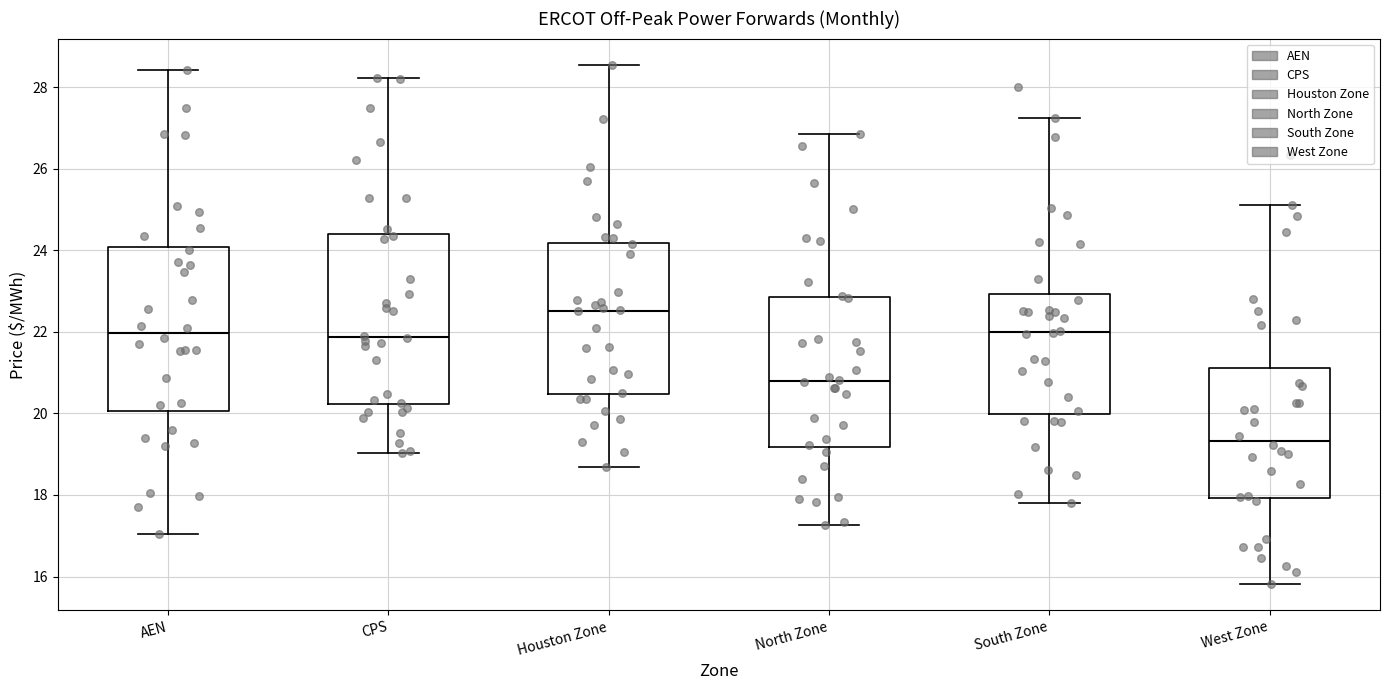

Reading left to right, transcribe this box plot: for each box, give where its median line is, the range the box spans, and where its two whiskers end, as read against the y-axis. The values are not printed on the chart, so give them approximately, as read against the axis.

AEN: median 22.0, box 20.0 to 24.0, whiskers 17.0 to 28.4
CPS: median 21.8, box 20.2 to 24.4, whiskers 19.0 to 28.2
Houston Zone: median 22.6, box 20.4 to 24.2, whiskers 18.6 to 28.6
North Zone: median 20.8, box 19.2 to 22.8, whiskers 17.2 to 26.8
South Zone: median 22.0, box 20.0 to 23.0, whiskers 17.8 to 27.2
West Zone: median 19.4, box 18.0 to 21.2, whiskers 15.8 to 25.2